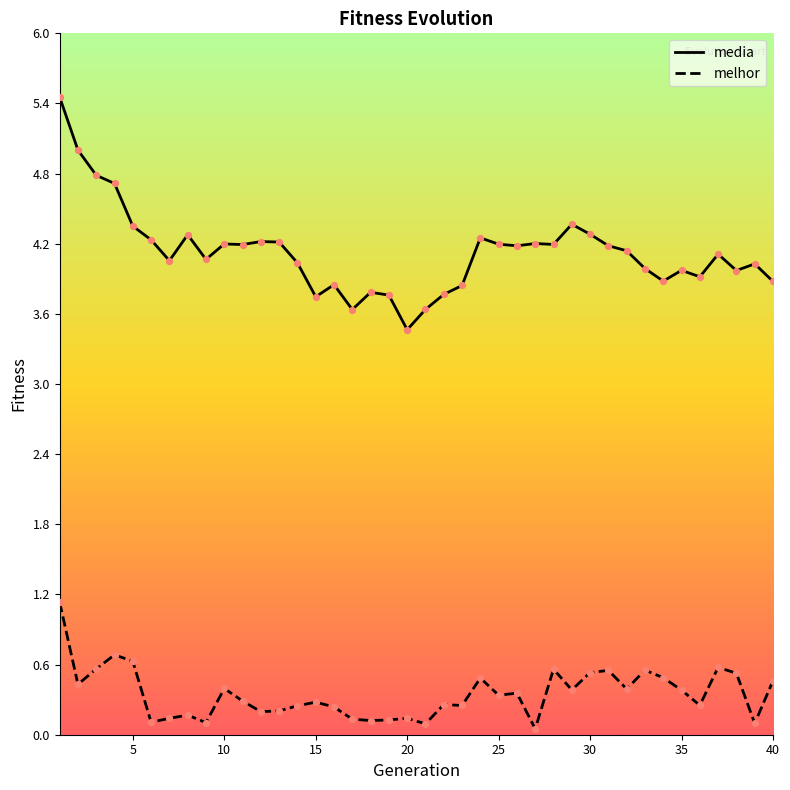

At how many categories does at least one series exceed 3?

40